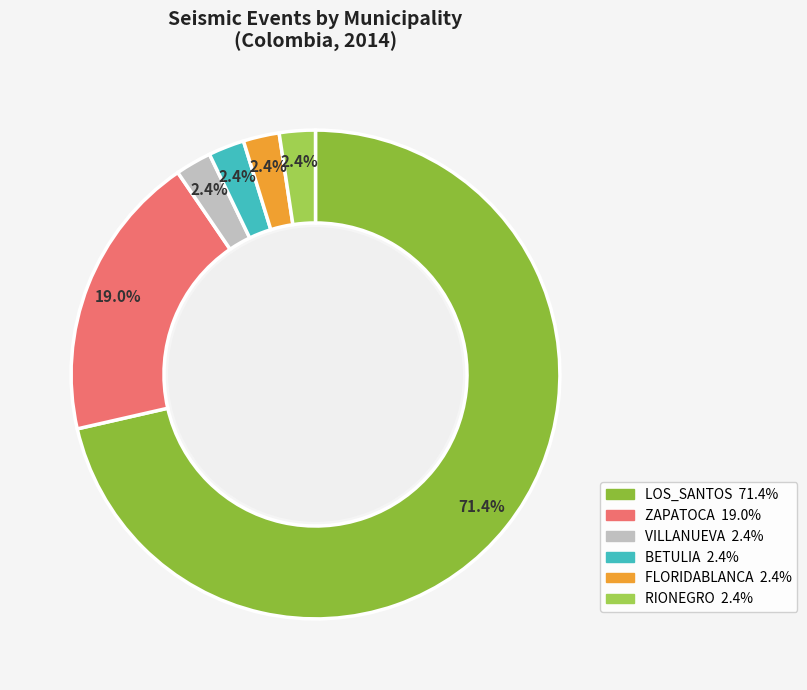

How many slices are in this pie chart?

6